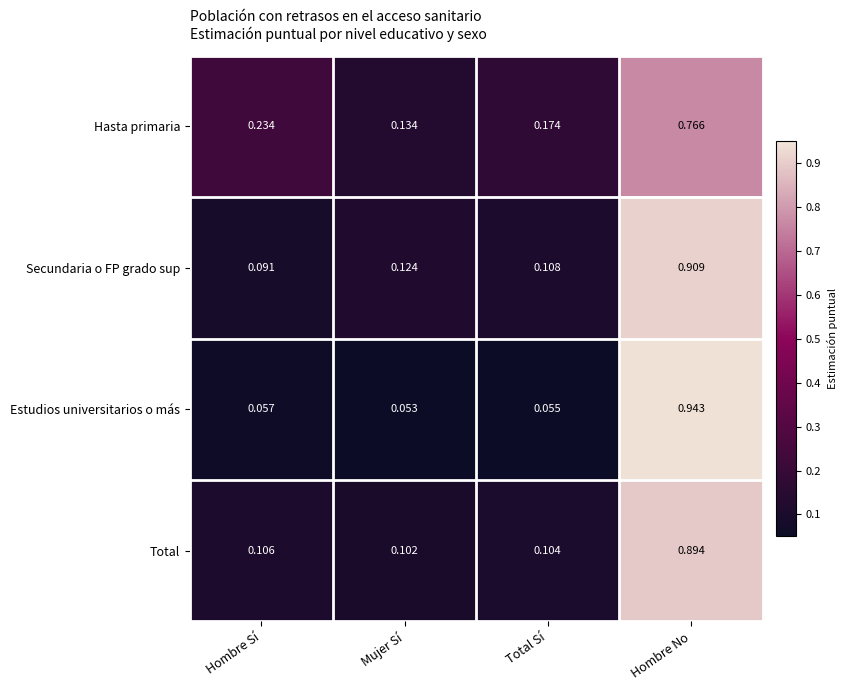

Is the value of Total at Hombre Sí greater than the value of Secundaria o FP grado sup at Hombre Sí?

Yes